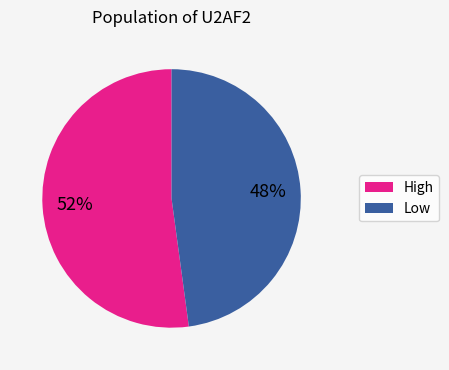

Count the number of slices in the pie.

2